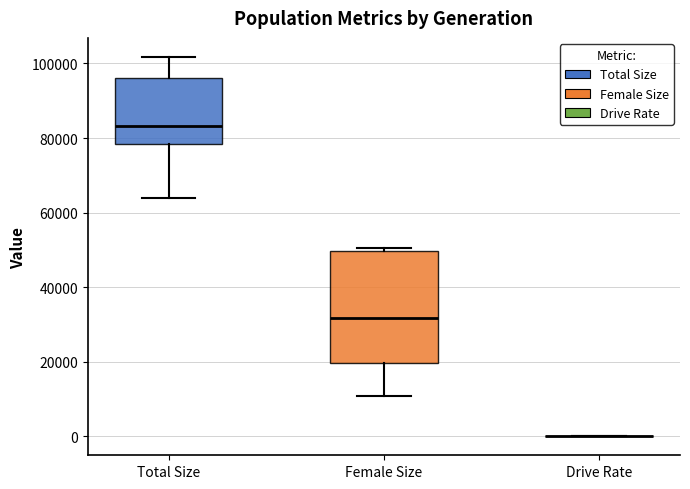

Reading left to right, transcribe this box plot: for each box, give where its median line is, the range the box spans, and where its two whiskers end, as read against the y-axis. The values are not printed on the chart, so give them approximately, as read against the axis.

Total Size: median 84000, box 78000 to 96000, whiskers 64000 to 102000
Female Size: median 32000, box 20000 to 50000, whiskers 10000 to 50000 (just above the box's upper edge)
Drive Rate: box collapsed to a line at 0, whiskers 0 to 0